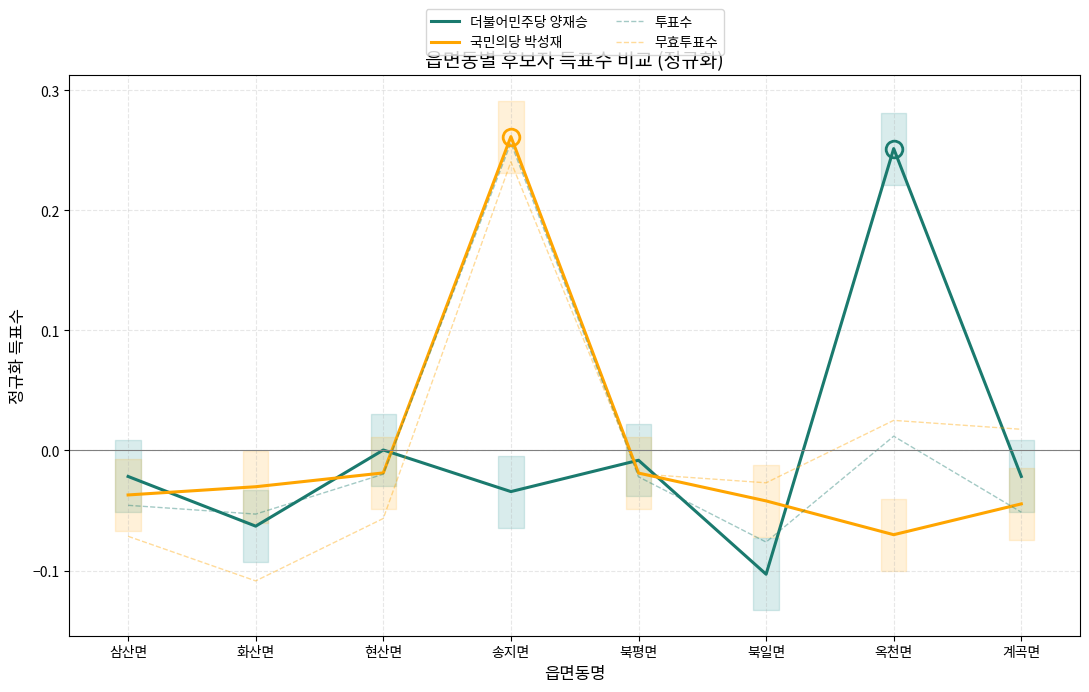

True or false: 투표수 has a value of 0.3 at 송지면.

True